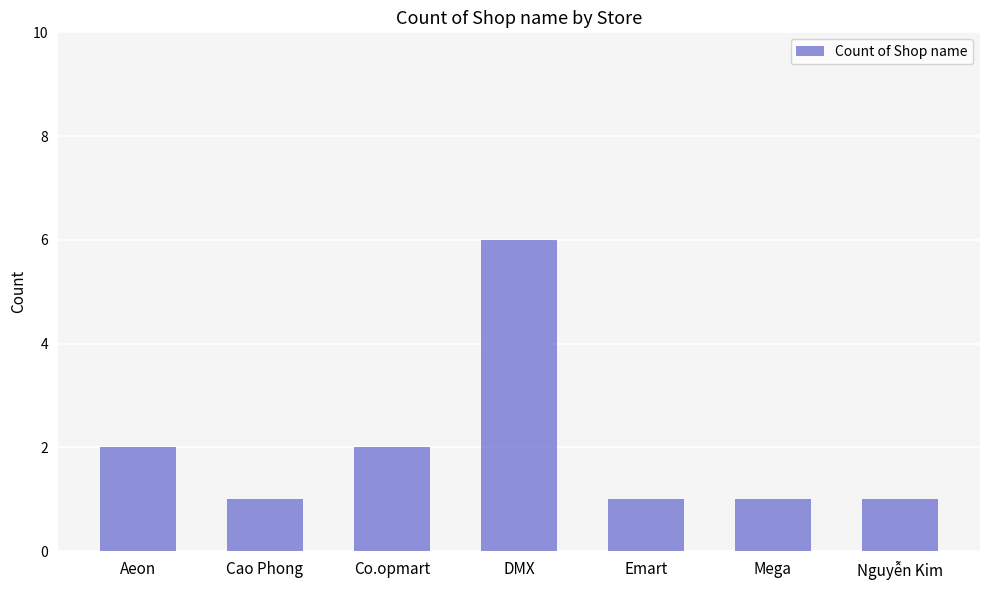

Reading left to right, extract all data points from this chart.

2	1	2	6	1	1	1